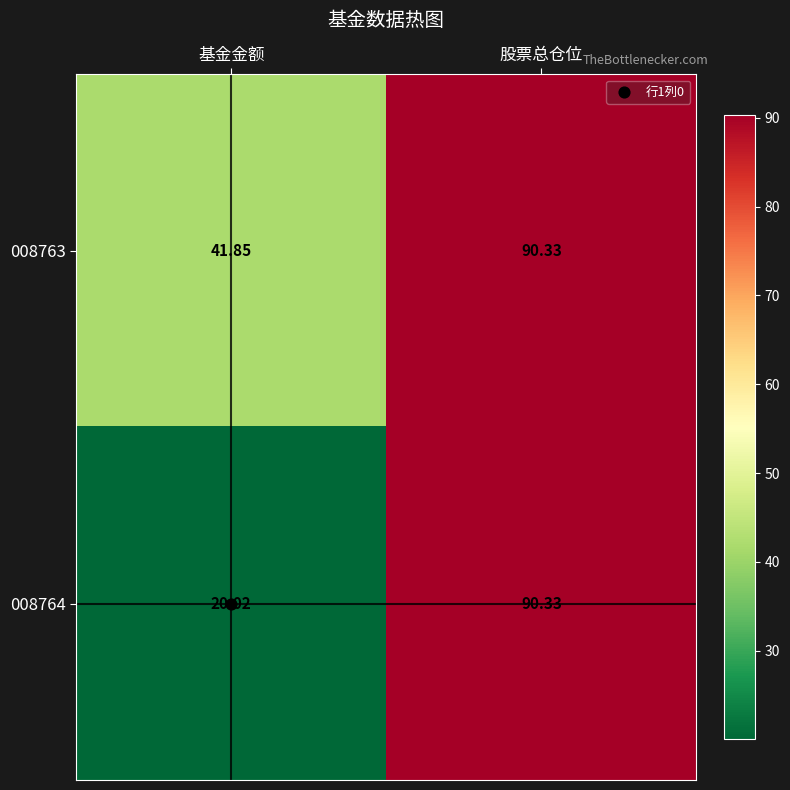

At which category does the chart reach its peak across all series?

股票总仓位